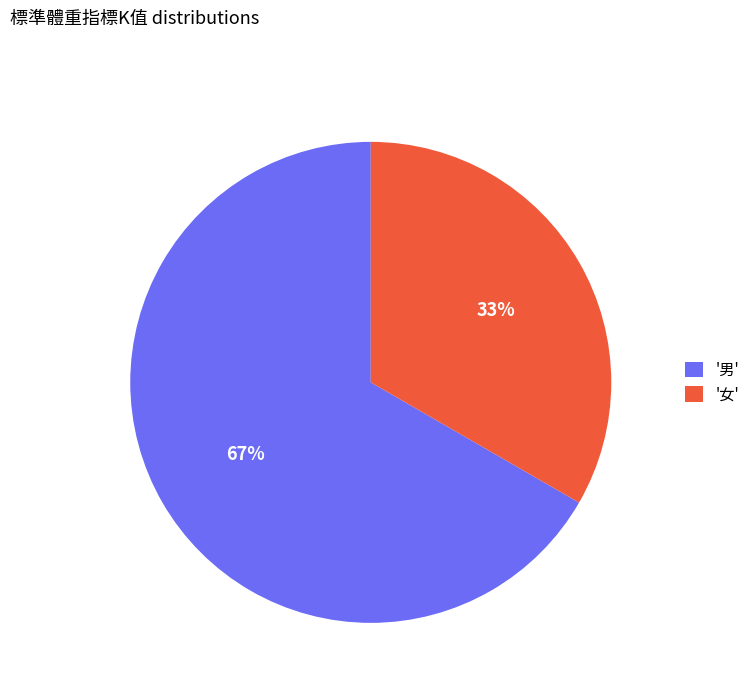

Which category accounts for the majority?

'男'